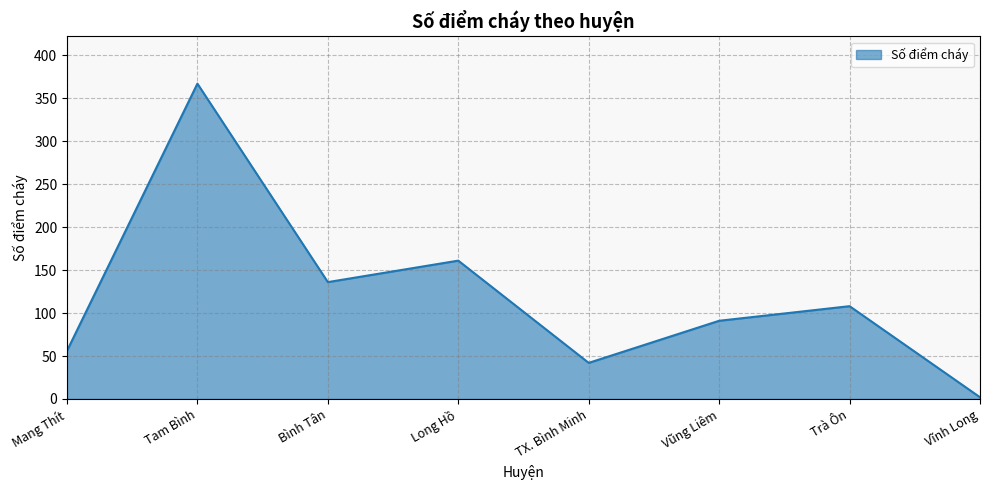

Which label corresponds to the largest value in the chart?

Tam Bình